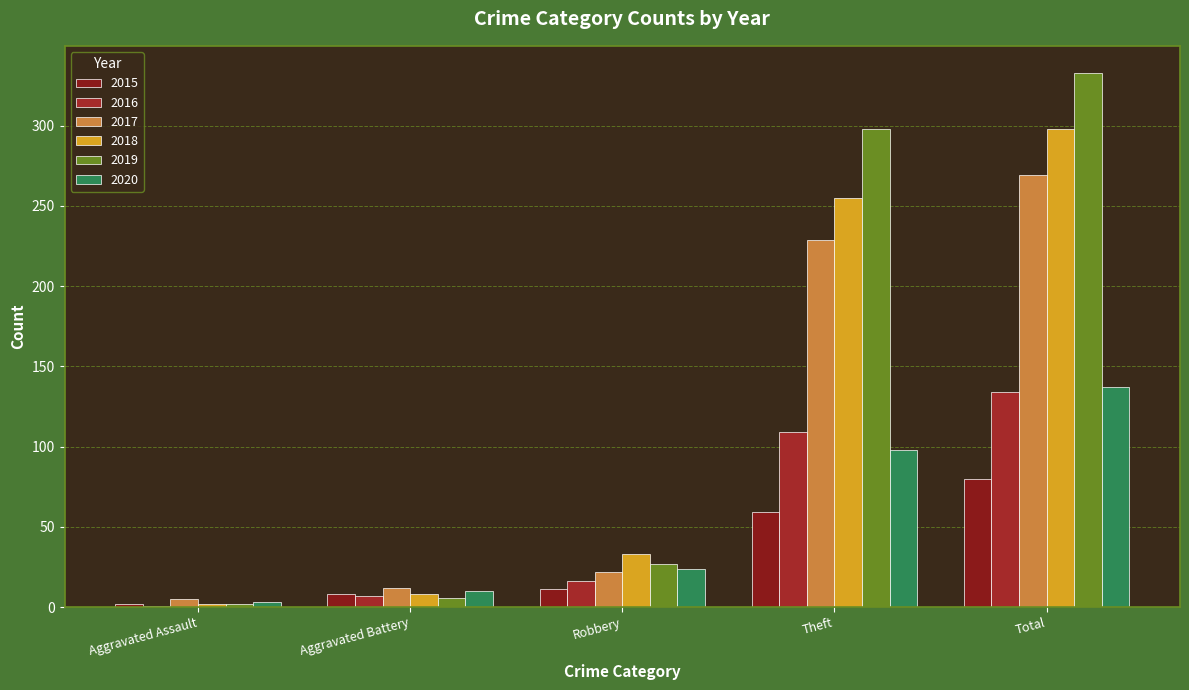

What are all the series names shown in the legend?

2015, 2016, 2017, 2018, 2019, 2020